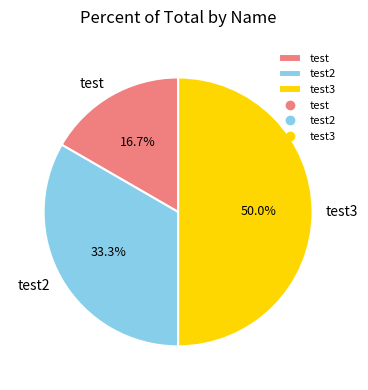

Which category has the biggest portion of the pie?

test3